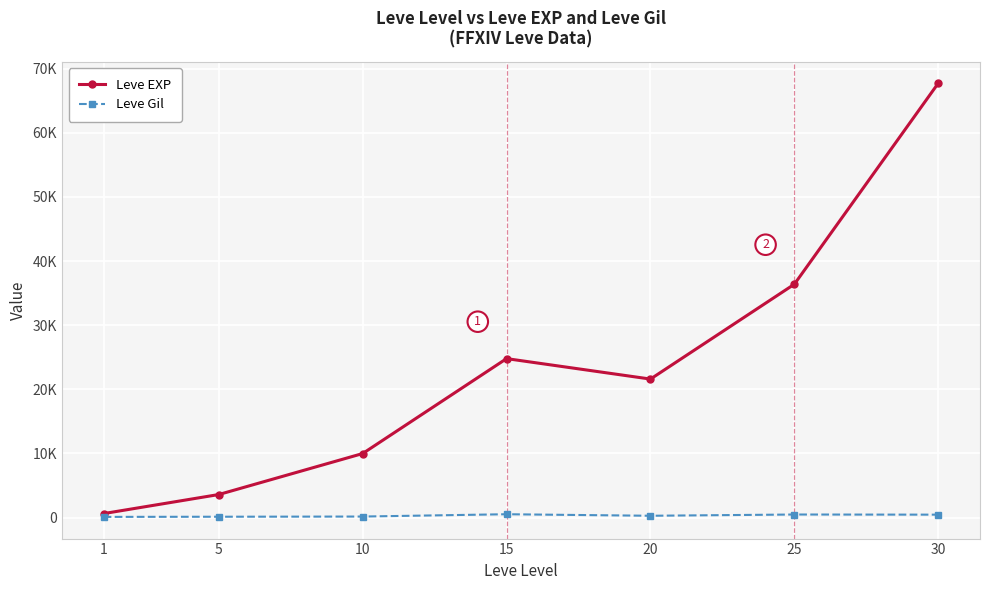

Is this an area chart (filled region under the line)?

No